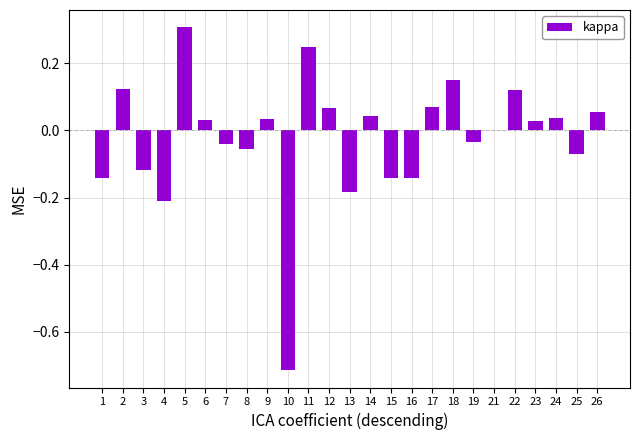

What is the sum of the values at 10 and 12?

-0.6